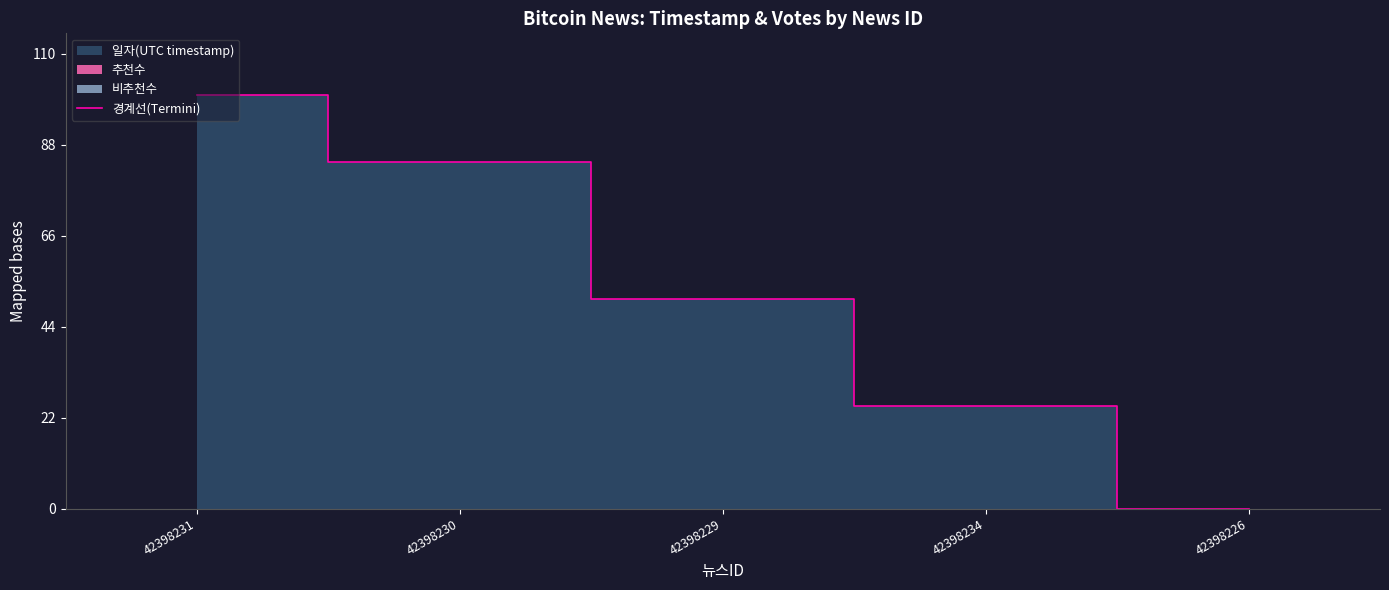

Does the chart display data point markers on the line(s)?

No